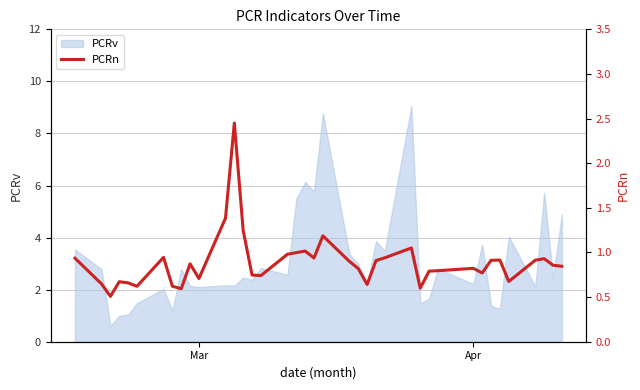

Is it true that PCRv equals 2.2 at Apr?

True